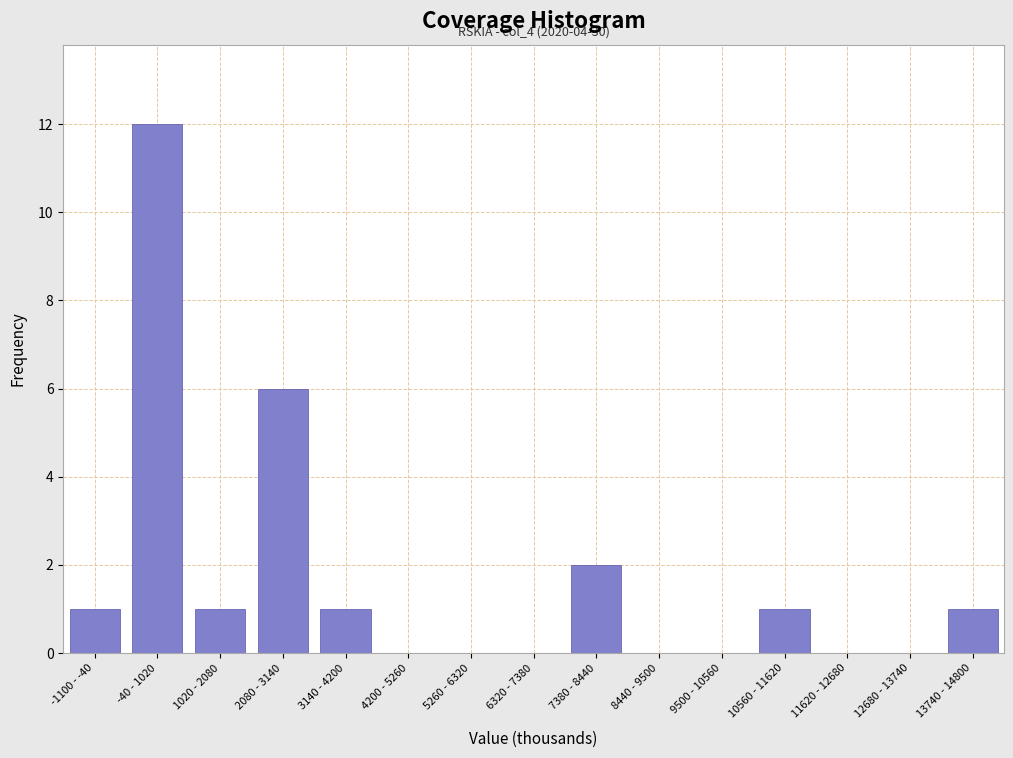

Reading right to left, what are all the values shown in this chart?

13740 - 14800=1	12680 - 13740=0	11620 - 12680=0	10560 - 11620=1	9500 - 10560=0	8440 - 9500=0	7380 - 8440=2	6320 - 7380=0	5260 - 6320=0	4200 - 5260=0	3140 - 4200=1	2080 - 3140=6	1020 - 2080=1	-40 - 1020=12	-1100 - -40=1